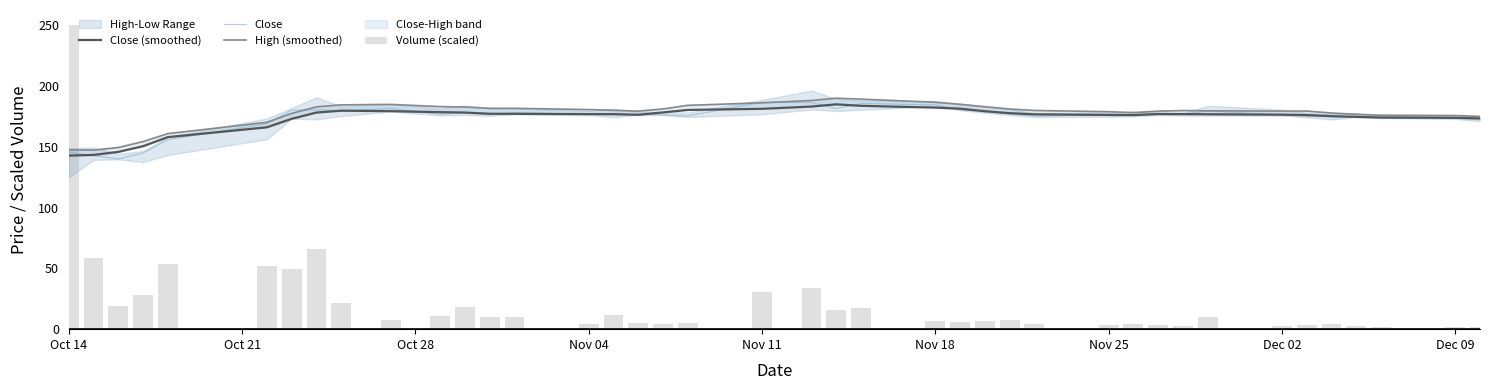

What is the minimum value for Close?

140.1